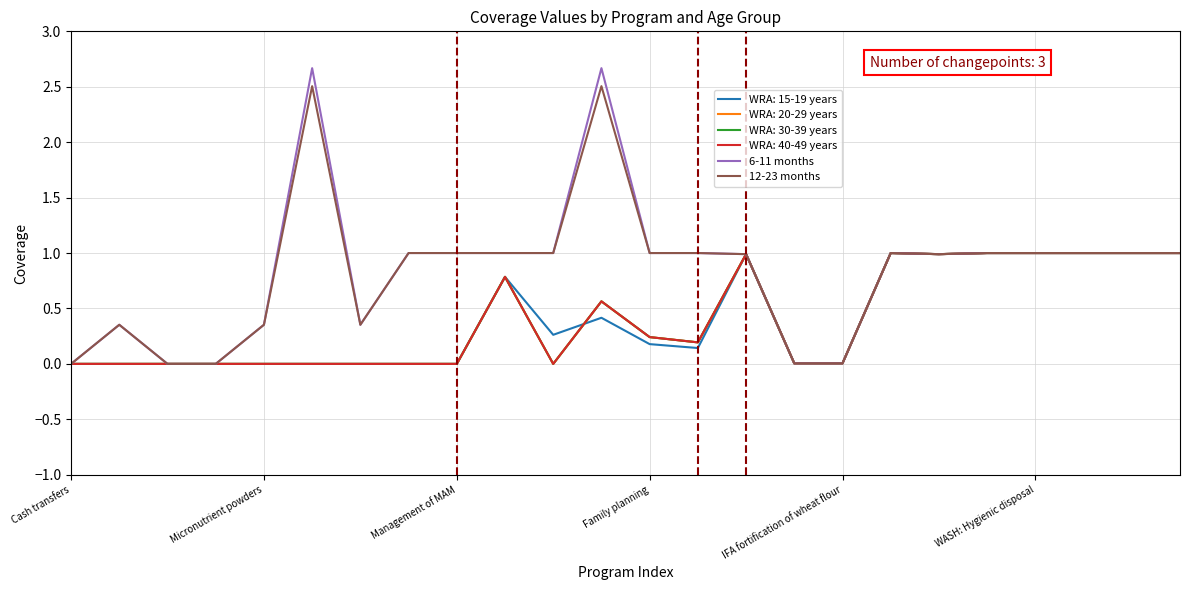

True or false: 12-23 months and 6-11 months intersect in this chart.

False